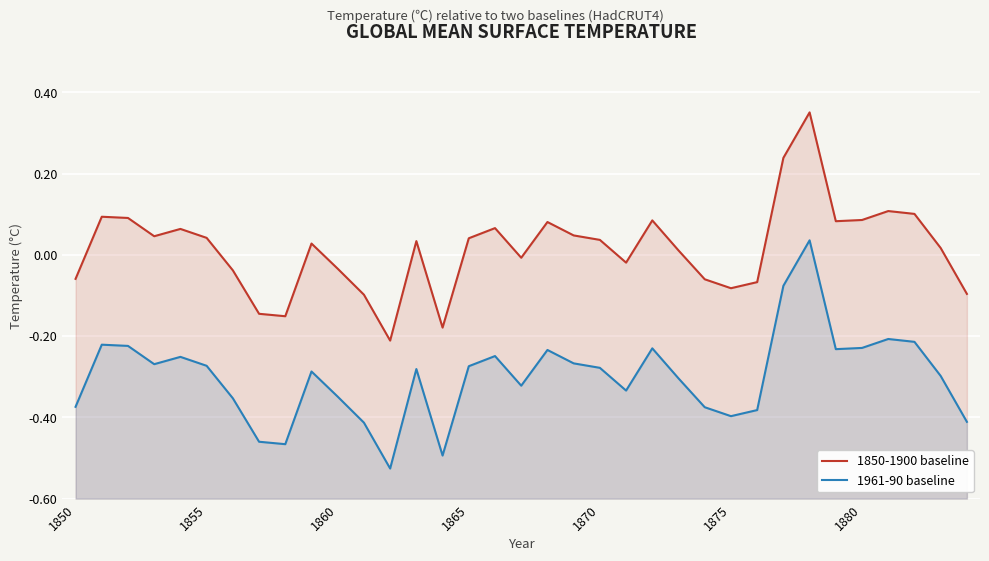

True or false: 1961-90 baseline has more than 1 points higher than both neighbors.

True